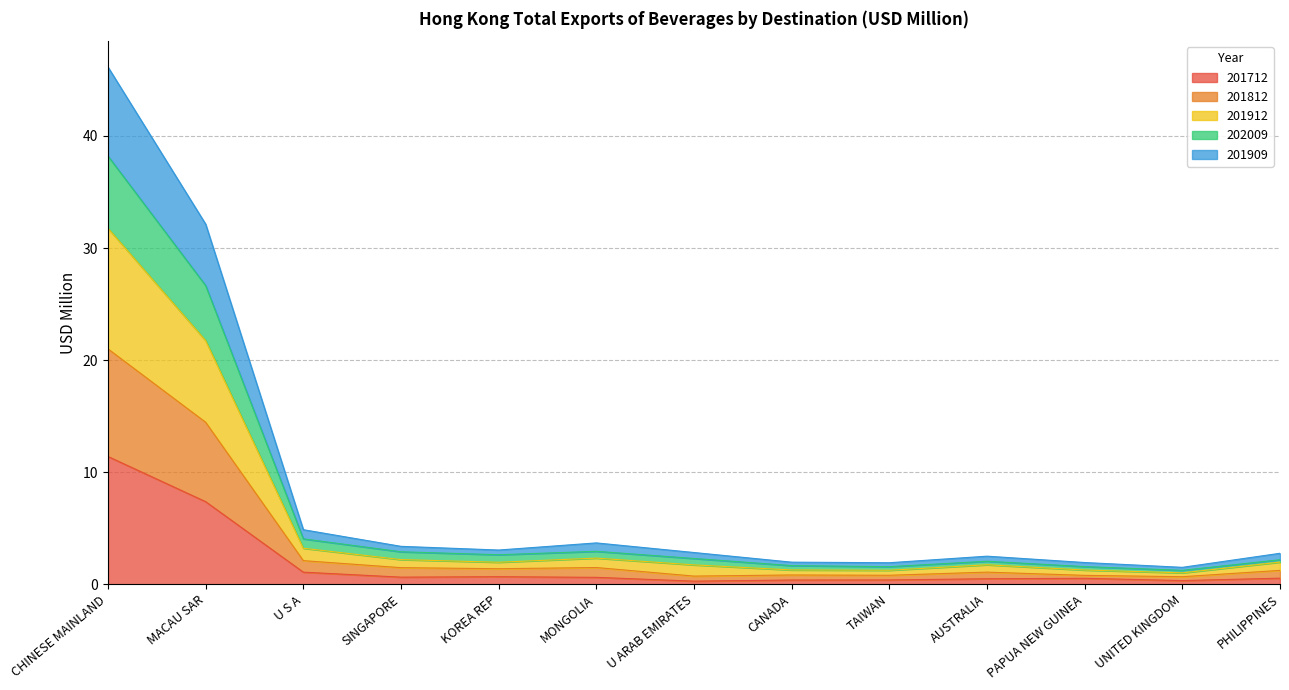

Is it true that 201712 equals 0.5 at AUSTRALIA?

True